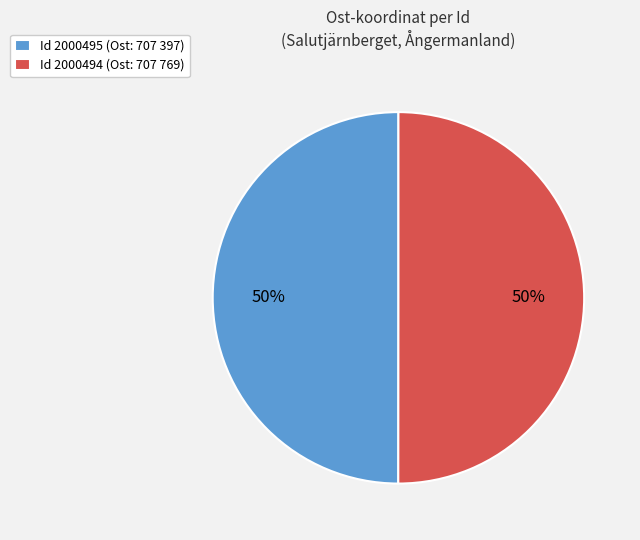

How many segments does this pie chart have?

2